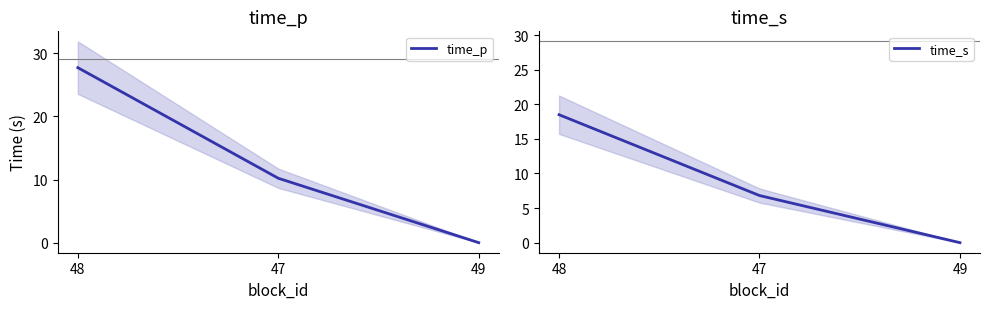

Which series has the largest total across all categories?

time_p